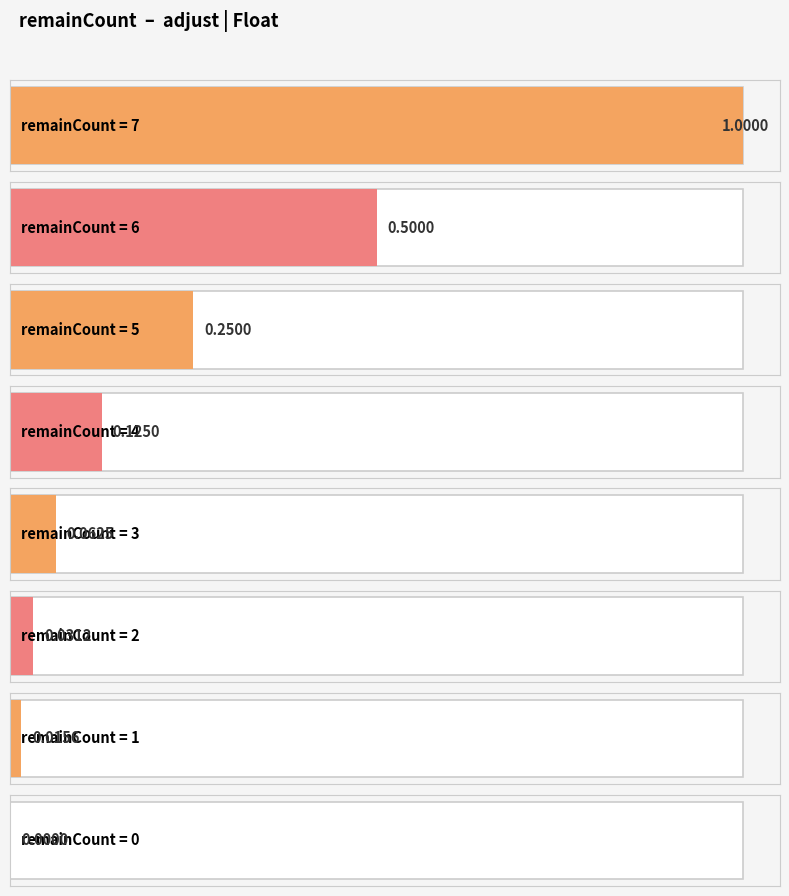

Does the chart contain any negative values?

No